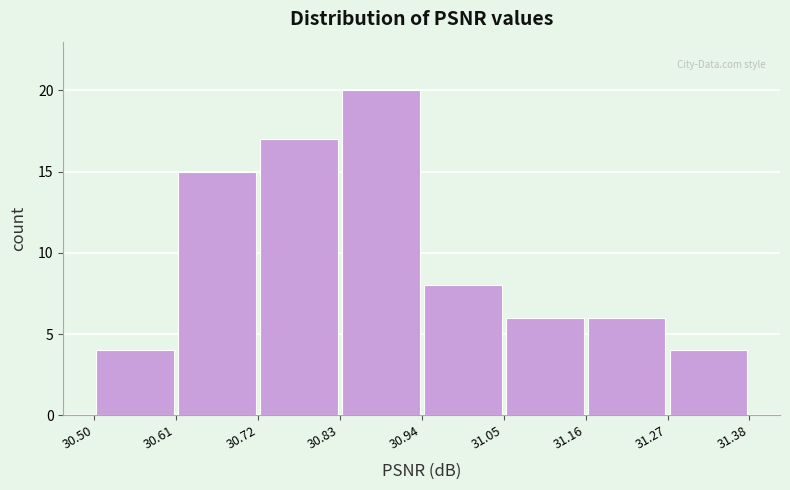

Reading left to right, transcribe this chart: for each bar, give the range it covers on the x-axis and its height. The values are not printed on the chart, so give them approximately, as read against the axis.

30.50 to 30.61: 4
30.61 to 30.72: 15
30.72 to 30.83: 17
30.83 to 30.94: 20
30.94 to 31.05: 8
31.05 to 31.16: 6
31.16 to 31.27: 6
31.27 to 31.38: 4